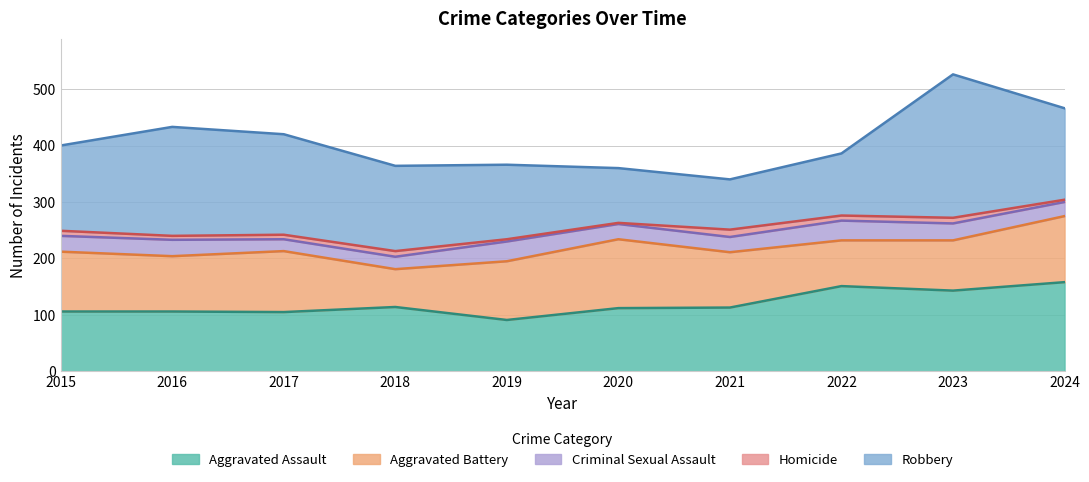

Reading left to right, transcribe all the data shown in this chart.

Aggravated Assault: 2015=106	2016=106	2017=105	2018=114	2019=91	2020=112	2021=113	2022=151	2023=143	2024=158
Aggravated Battery: 2015=106	2016=98	2017=108	2018=67	2019=104	2020=122	2021=98	2022=81	2023=89	2024=117
Criminal Sexual Assault: 2015=28	2016=29	2017=21	2018=22	2019=35	2020=27	2021=27	2022=35	2023=30	2024=25
Homicide: 2015=9	2016=7	2017=8	2018=10	2019=4	2020=2	2021=13	2022=9	2023=10	2024=4
Robbery: 2015=151	2016=193	2017=178	2018=151	2019=132	2020=97	2021=89	2022=110	2023=254	2024=162